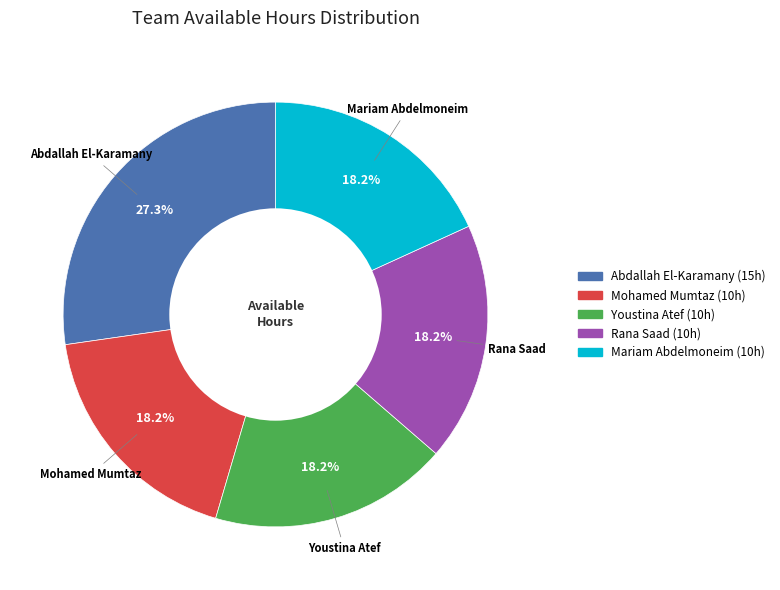

Is it true that Rana Saad is 18% of the pie?

True